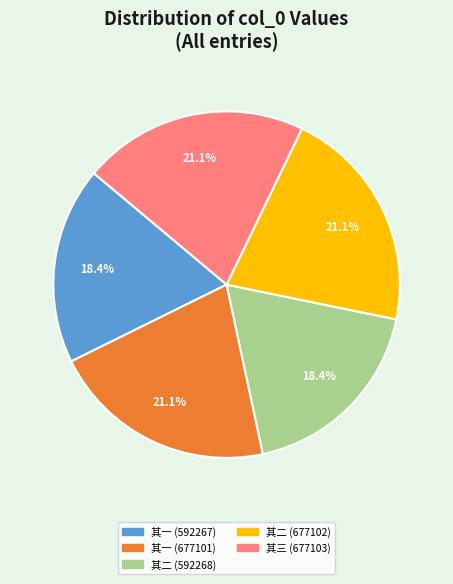

Is there a majority slice in this chart?

No